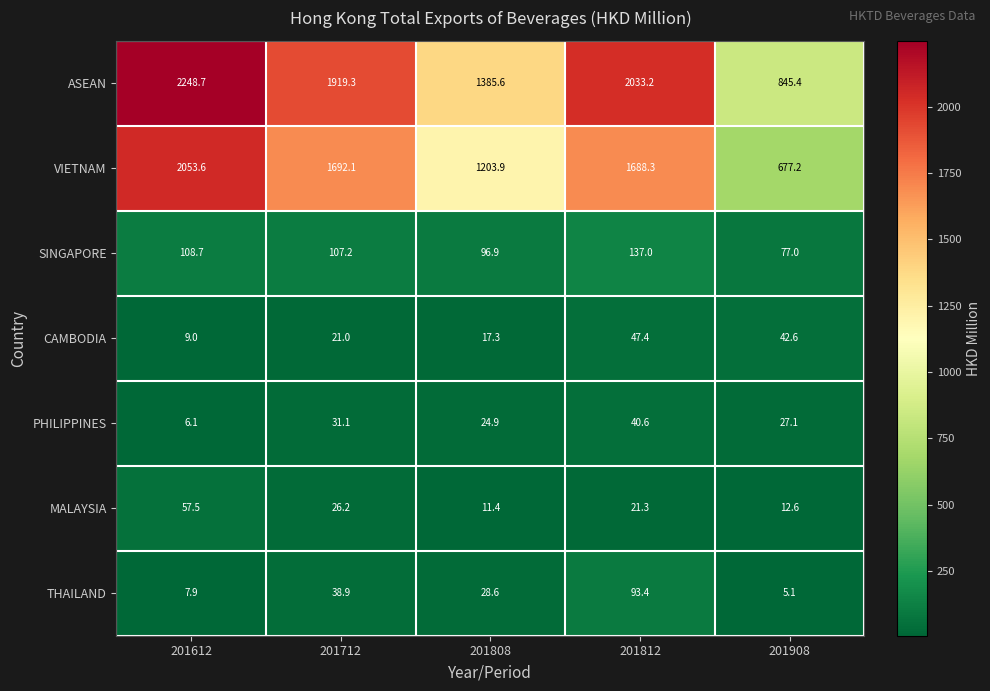

What is the difference between the second highest and minimum values in the ASEAN series?

1187.8